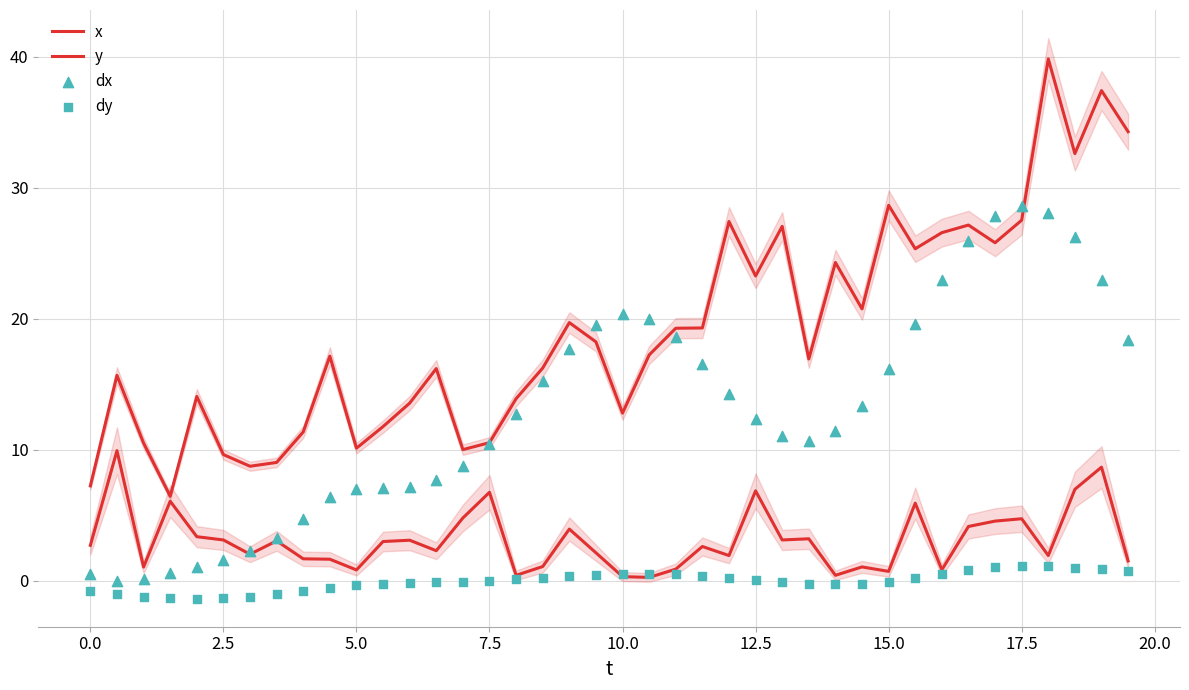

Which series reaches the maximum Y coordinate?

x